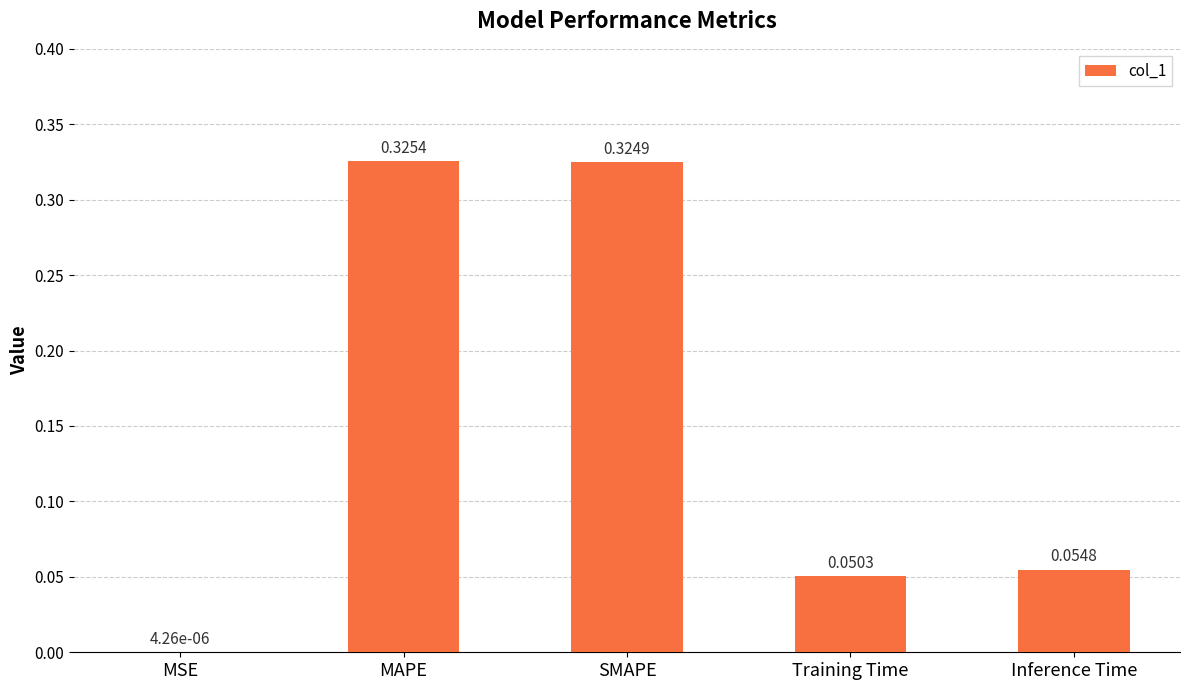

Is it true that the value at MAPE is 0.2?

False